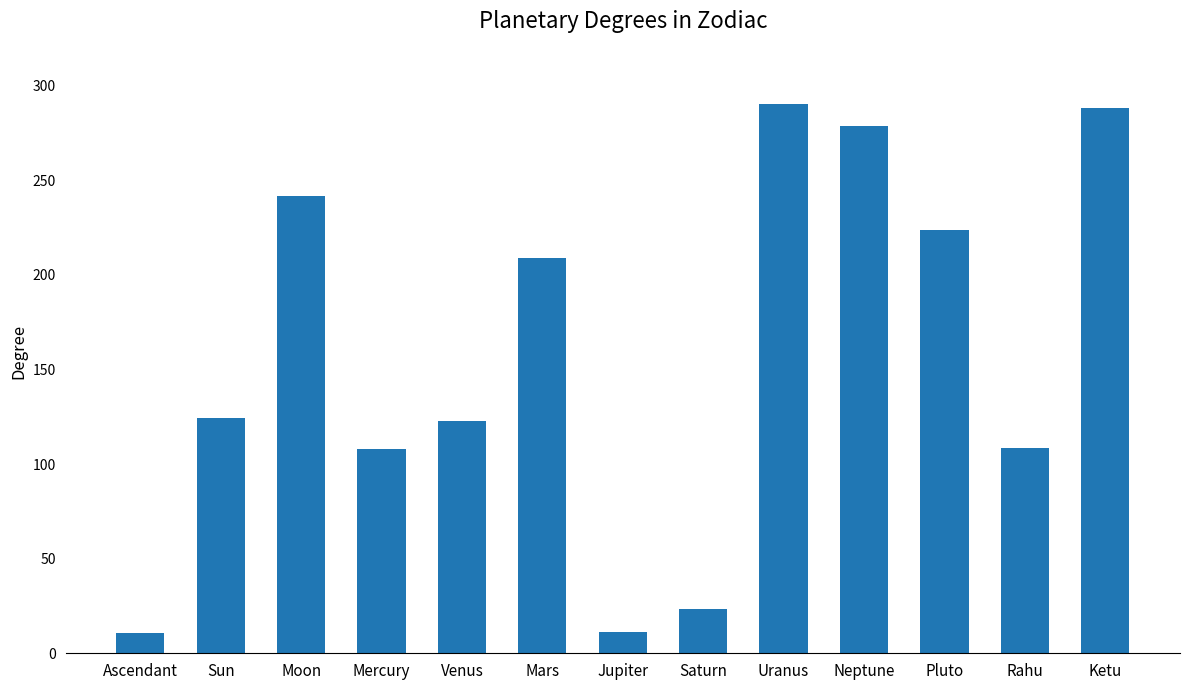

Where does the data first go above 124?

Sun